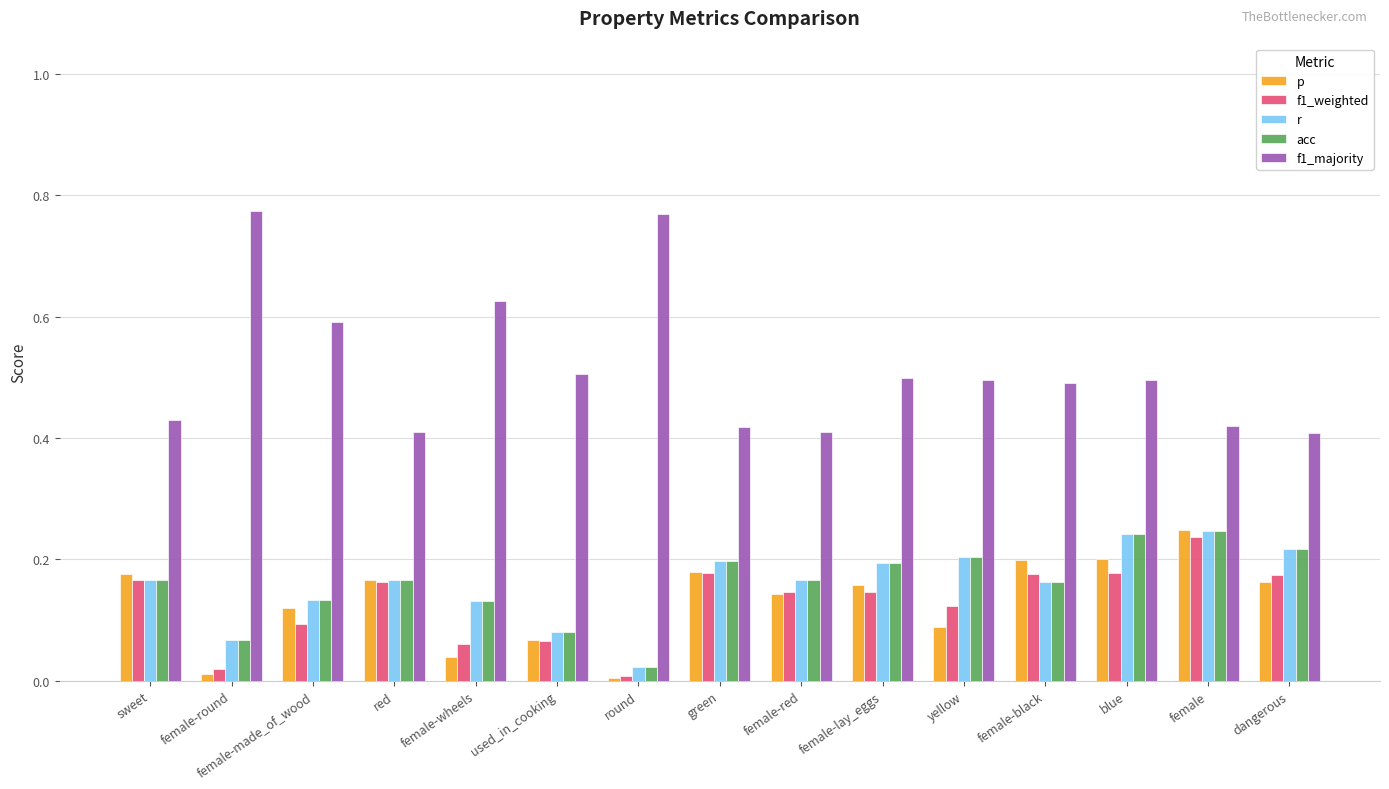

Which series has the widest spread of values?

f1_majority